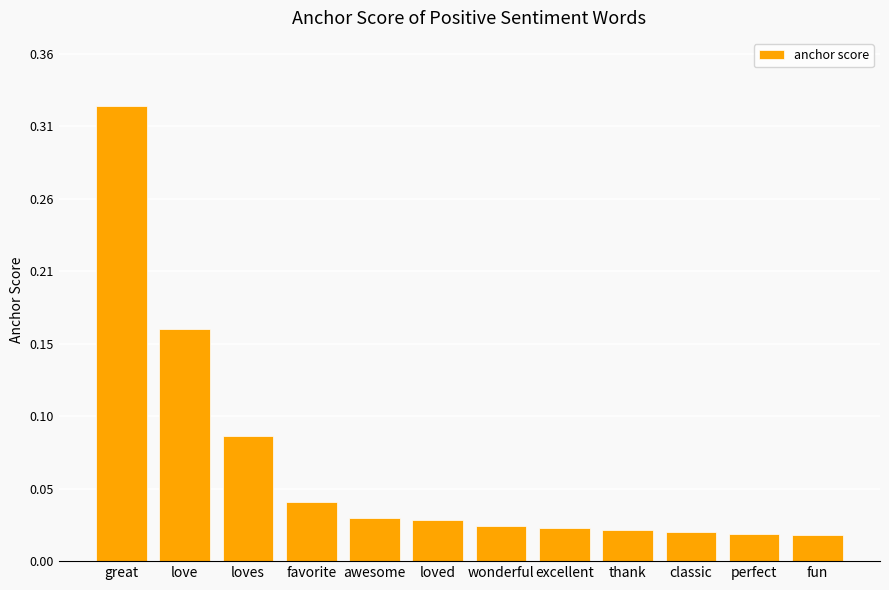

The value at great is 0.3. True or false?

True